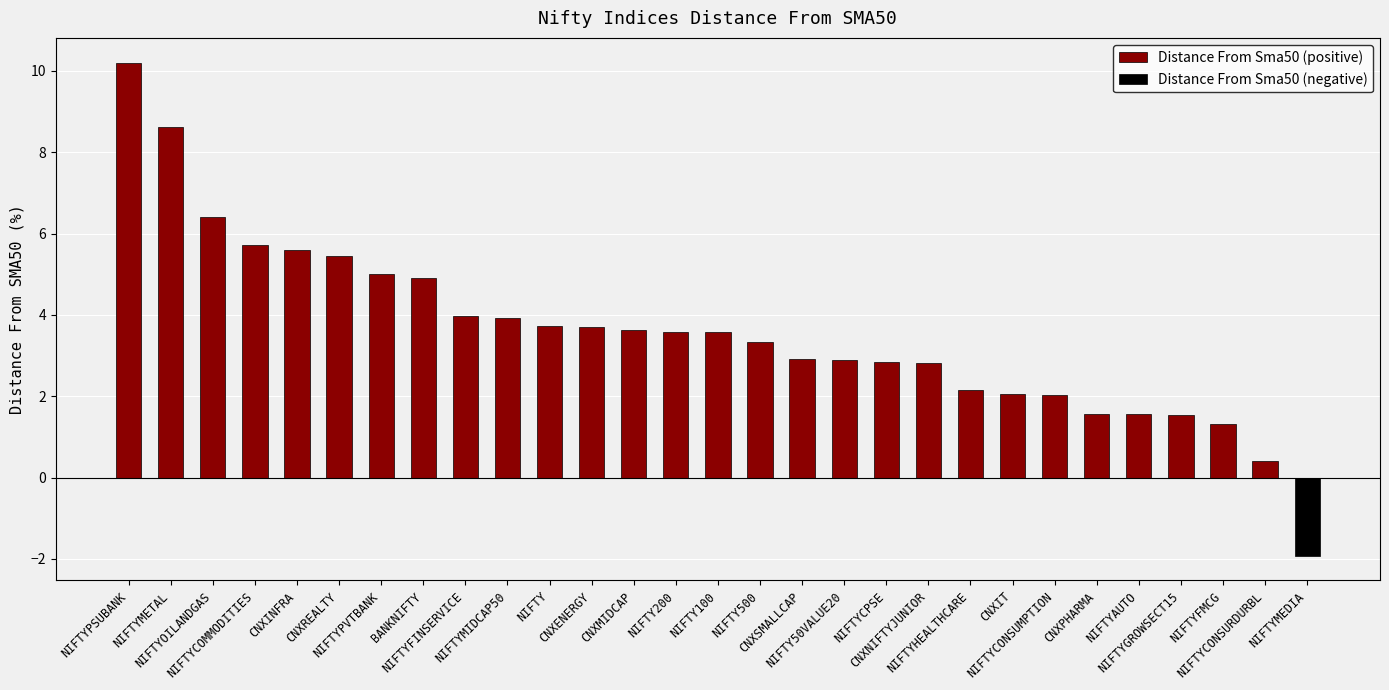

What is the sum of all Distance From Sma50 (positive) values?

105.5